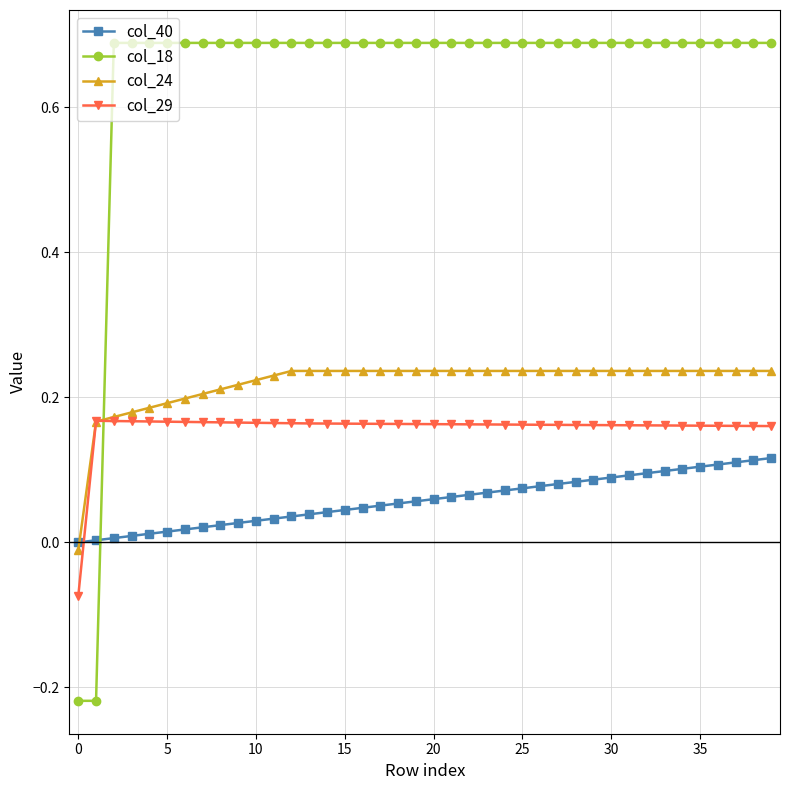

How many intersections are there between col_18 and col_24?

1